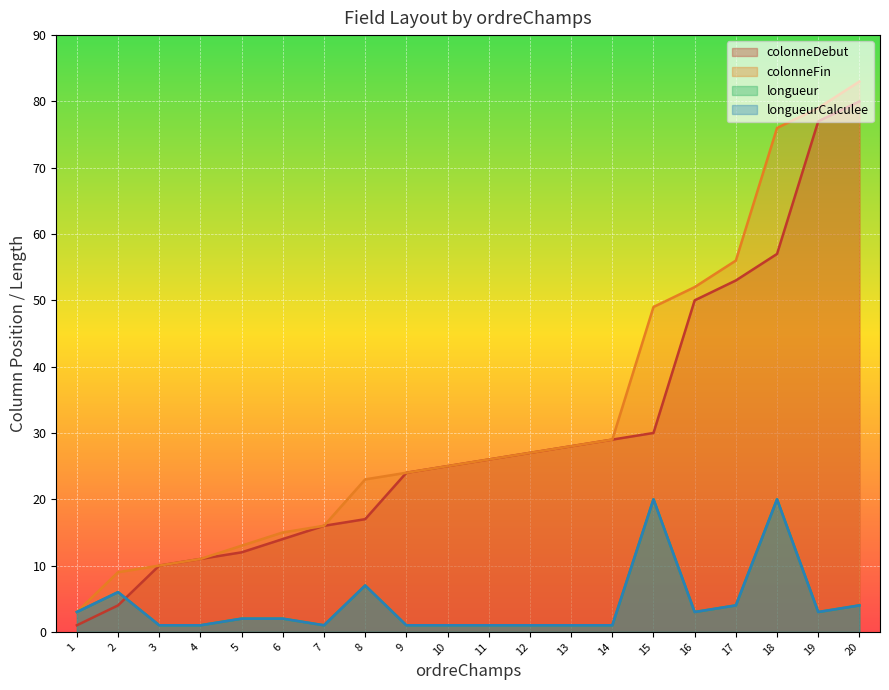

At how many categories does at least one series exceed 46?

6